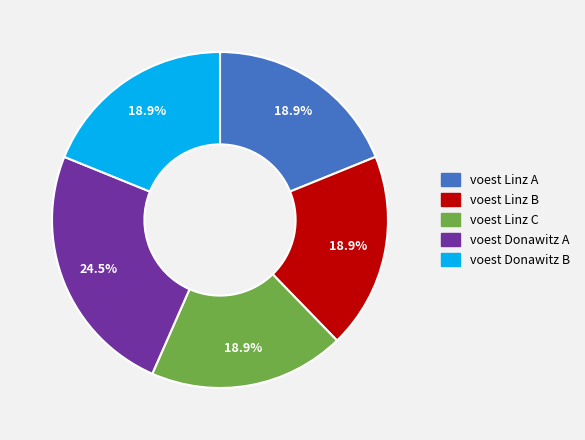

Do voest Linz C and voest Linz A together represent more than half of the pie?

No